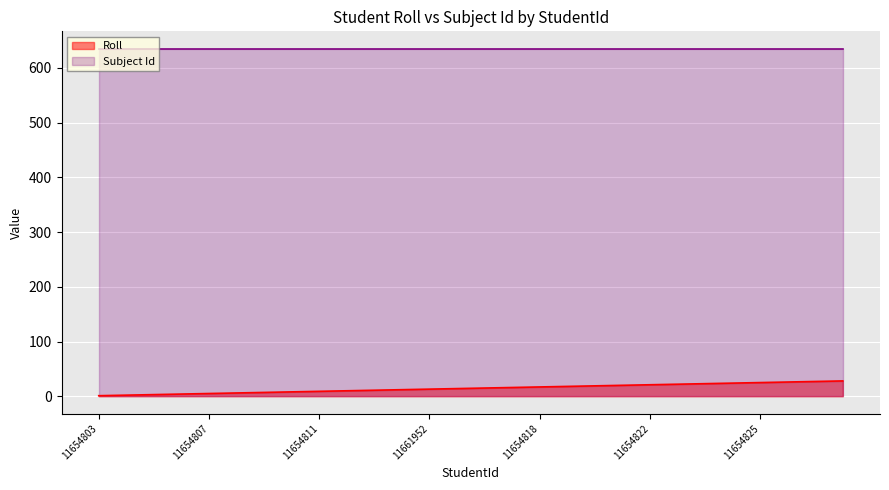

What is the difference between the maximum and minimum values in the Roll series?

27